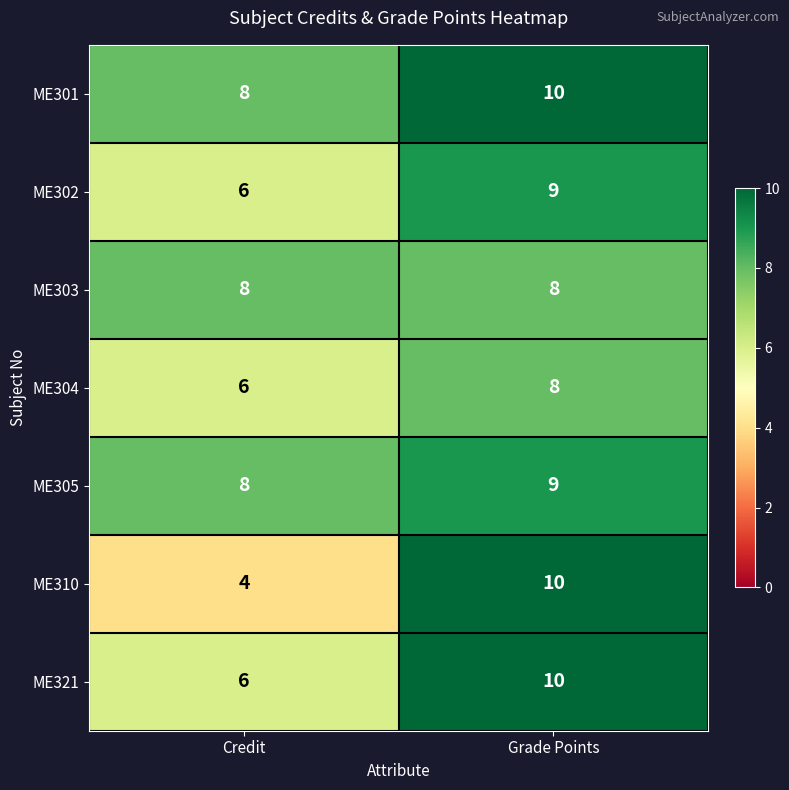

What is the smallest value displayed?

4